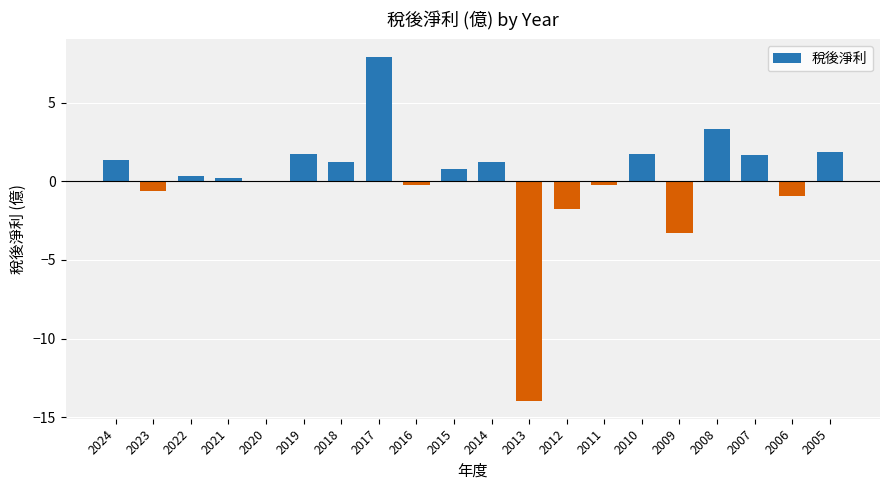

Are the bars grouped side by side (vs. stacked)?

No